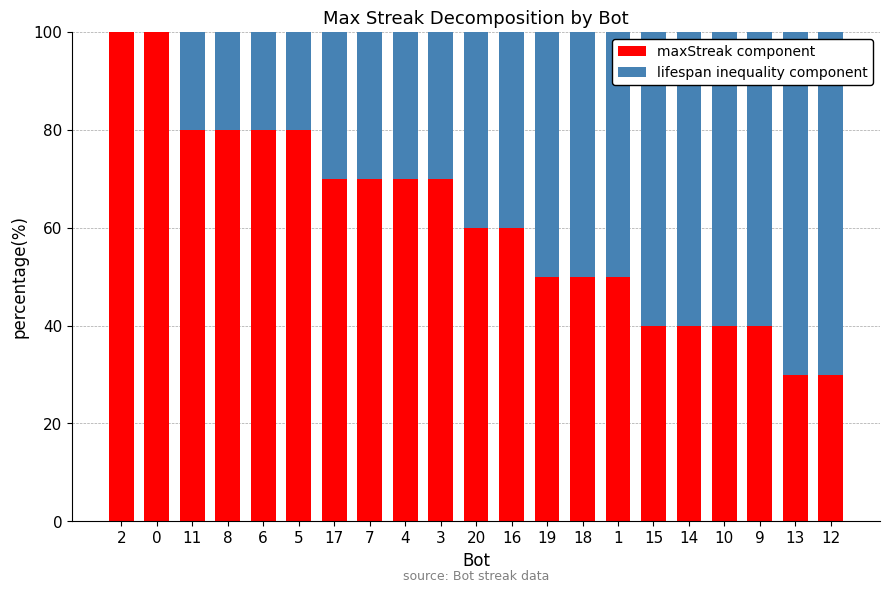

What is the total value across all series at 16?

100